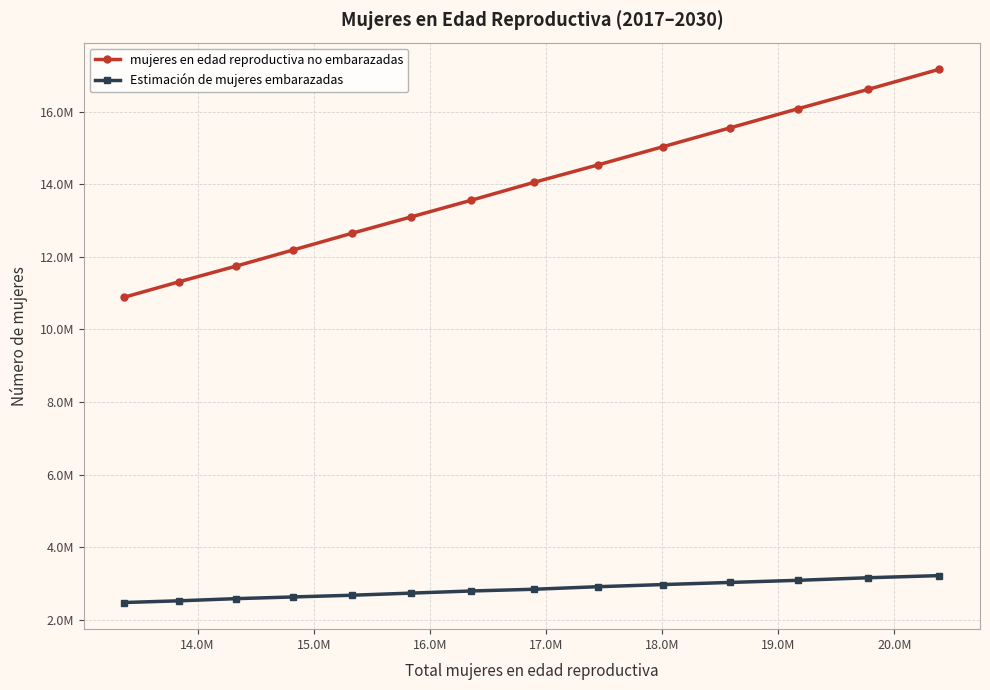

Is this an area chart (filled region under the line)?

No